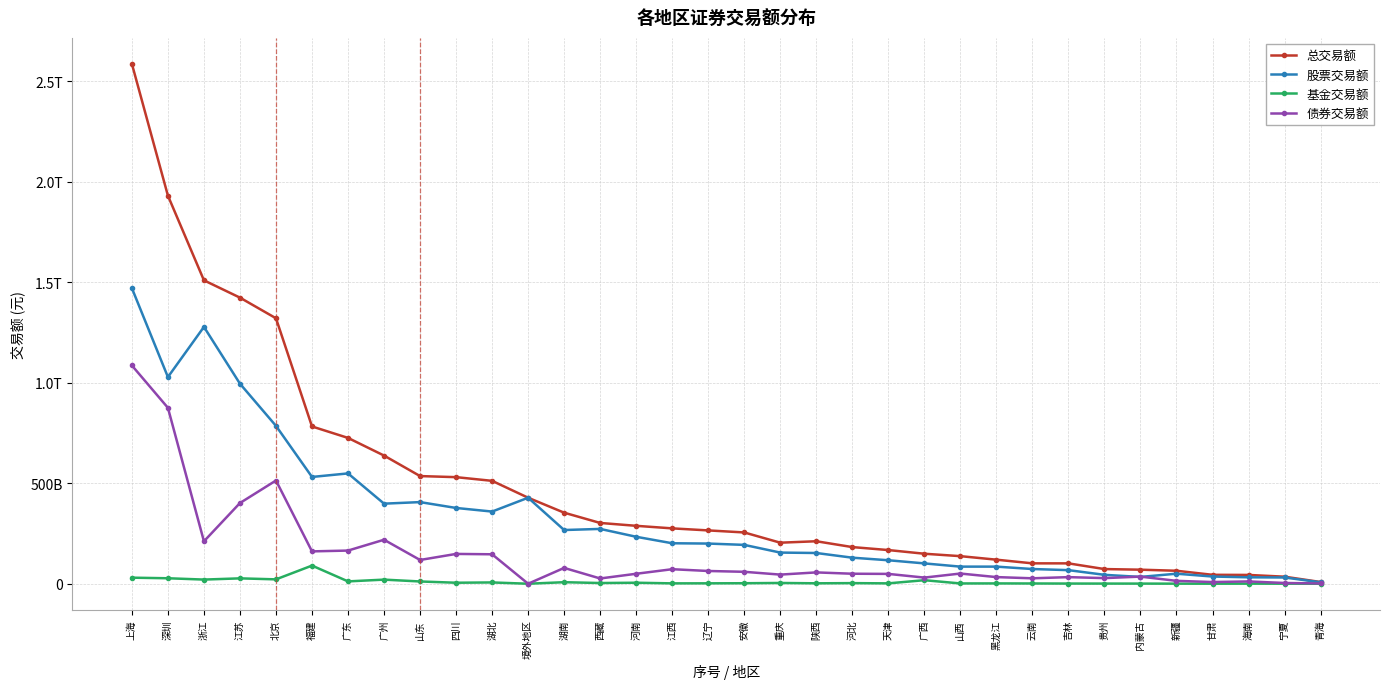

The value of 债券交易额 at 山西 is 50716960260.4. True or false?

True